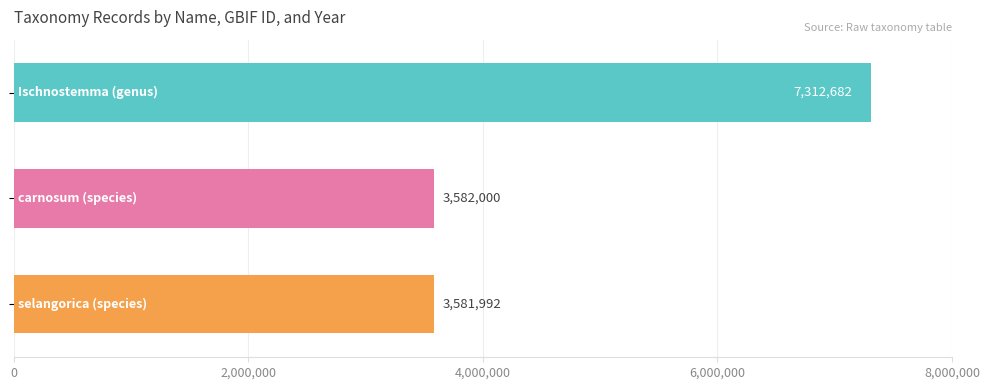

What is the average value?

4825558